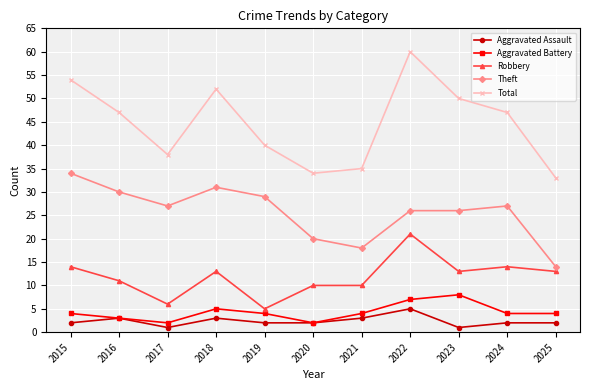

How many interior local peaks does the Total series have?

2